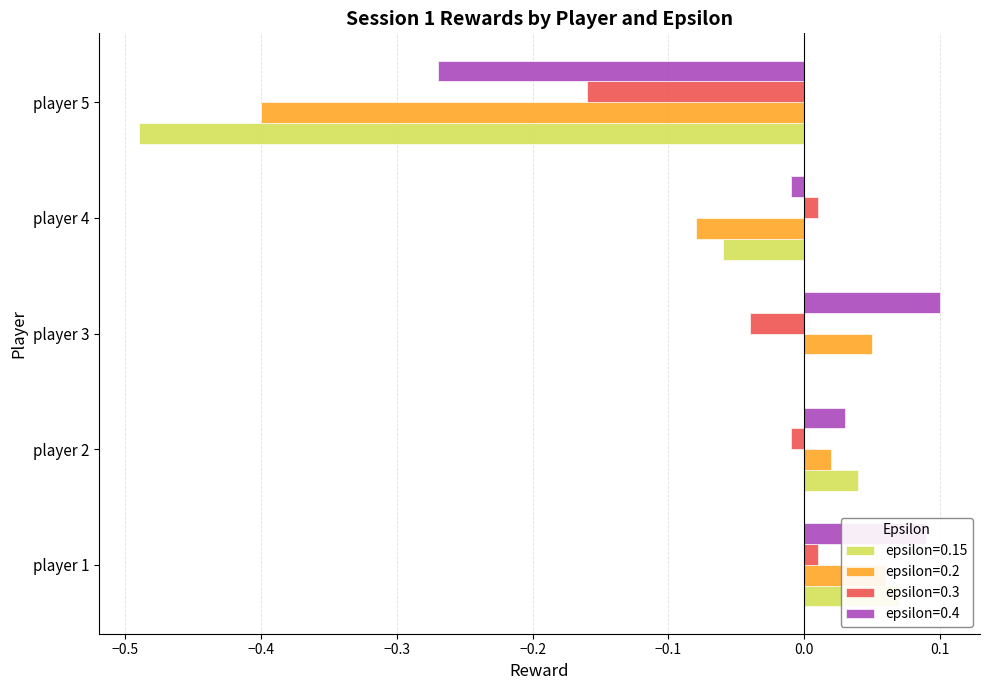

Which label corresponds to the largest value in the chart?

player 3